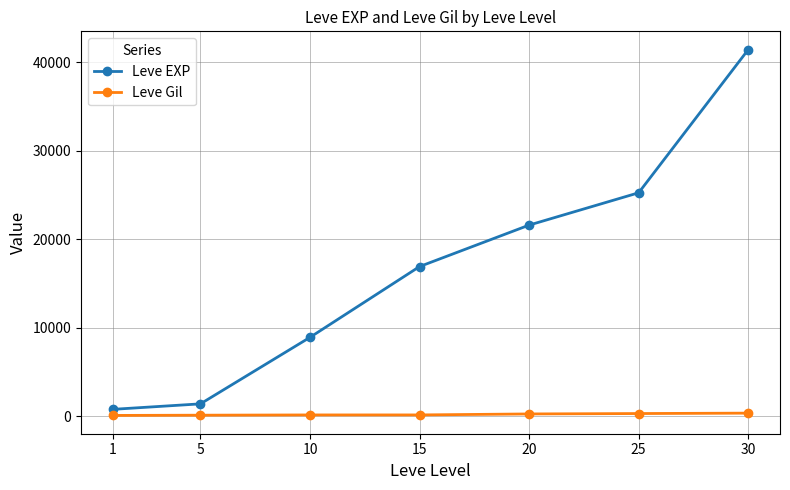

Rank the series at 30 from lowest to highest value.

Leve Gil, Leve EXP